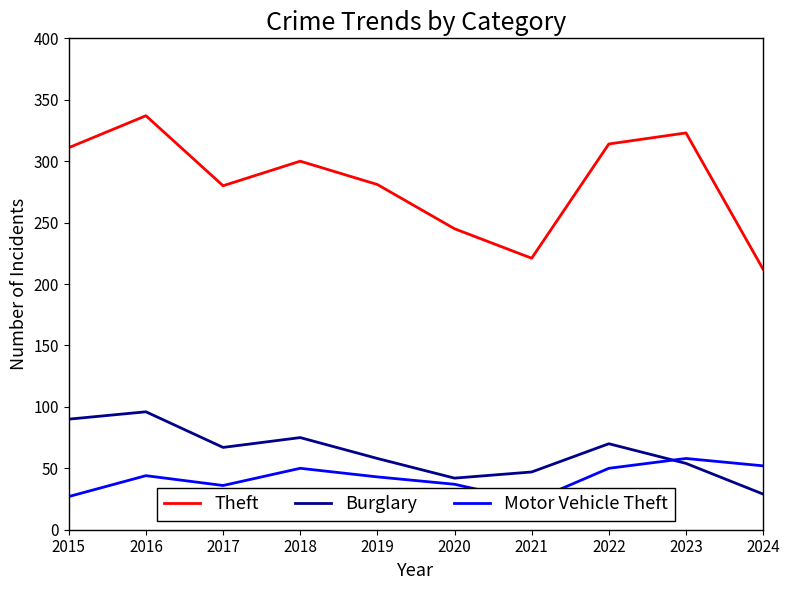

Reading left to right, what are all the values shown in this chart?

Theft: 311	337	280	300	281	245	221	314	323	212
Burglary: 90	96	67	75	58	42	47	70	54	29
Motor Vehicle Theft: 27	44	36	50	43	37	23	50	58	52